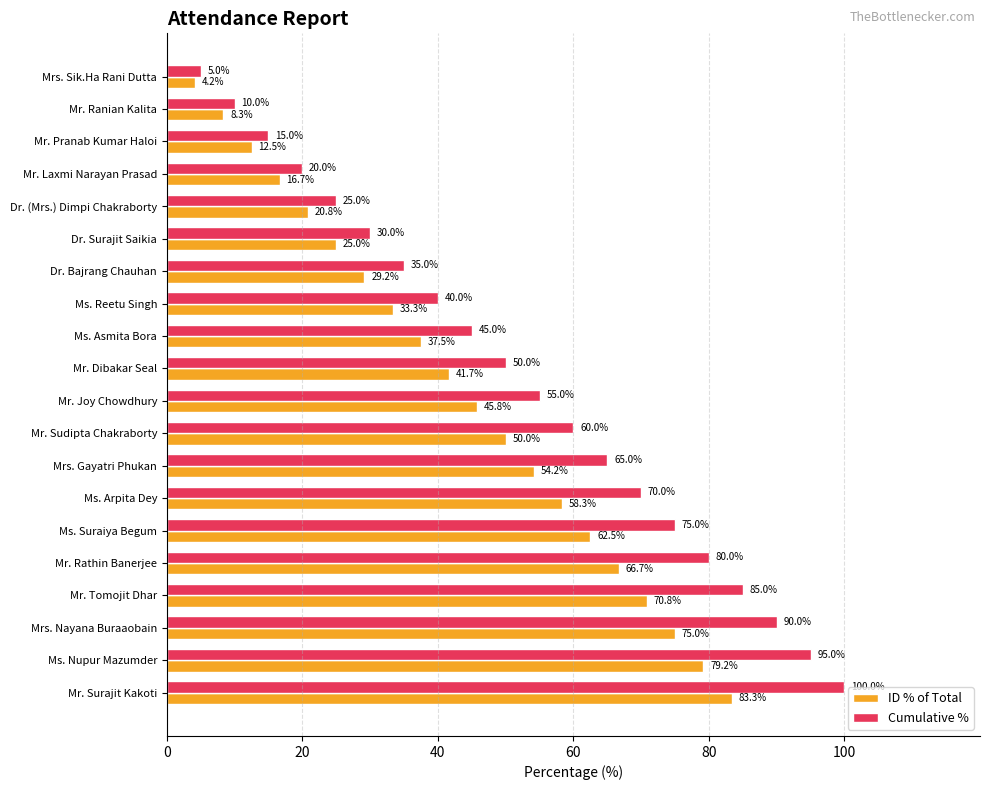

What is the maximum value shown in the chart?

100.0